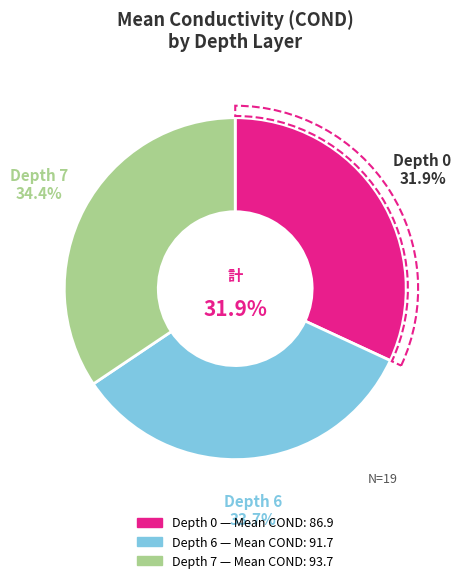

Approximately how many times larger is the value at 0 compared to 0?

1.0